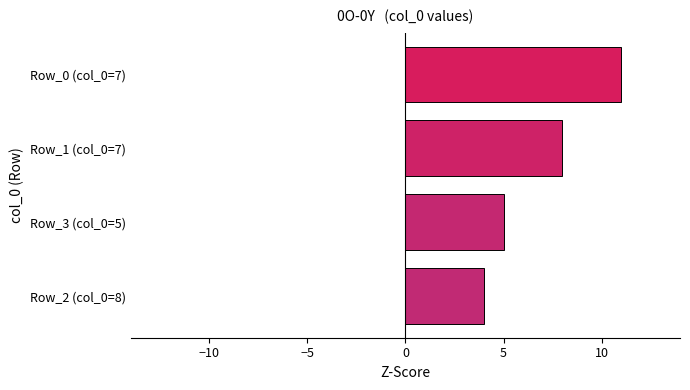

Reading top to bottom, list all the values displayed in this chart.

Row_0 (col_0=7)=11	Row_1 (col_0=7)=8	Row_3 (col_0=5)=5	Row_2 (col_0=8)=4